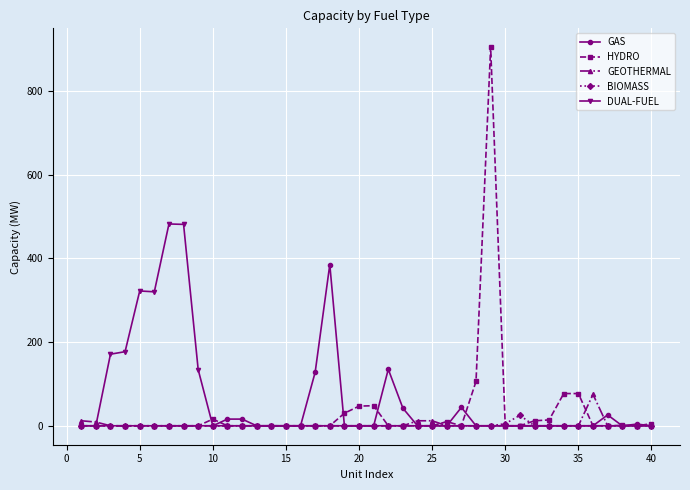

True or false: BIOMASS has more than 0 points higher than both neighbors.

True